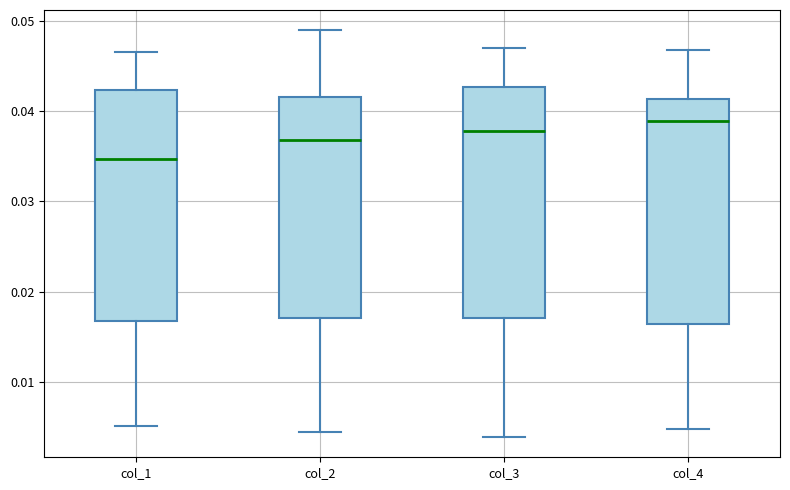

Where does the median line of the box for col_3 sit on the y-axis? The values are not printed on the chart, so give them approximately, as read against the axis.

0.038